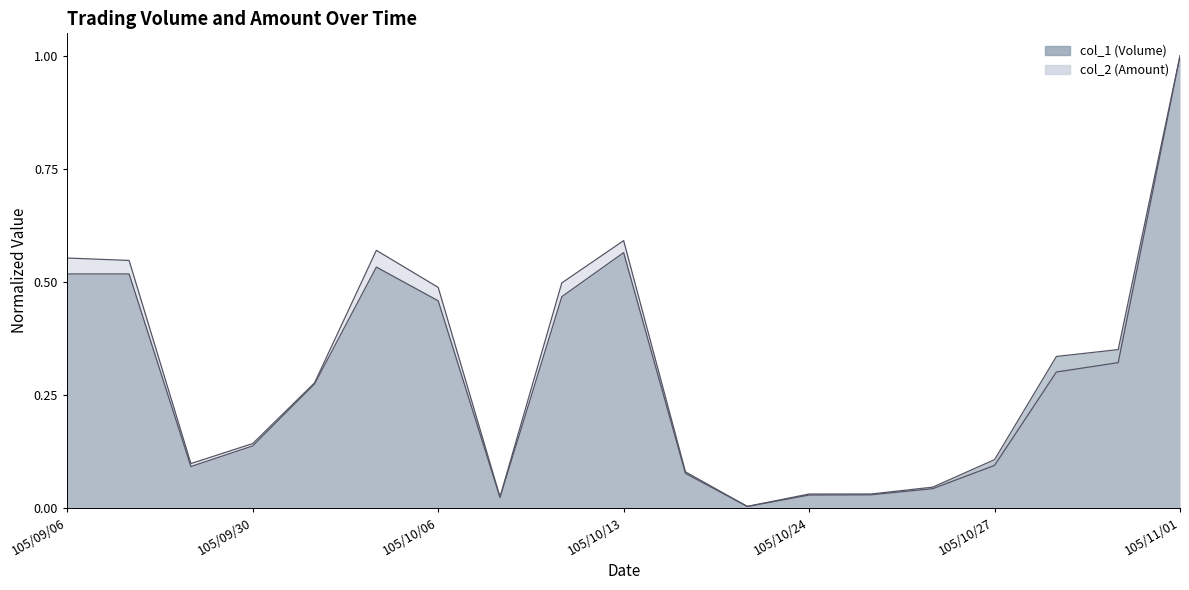

Which series has the largest total across all categories?

col_2 (Amount)